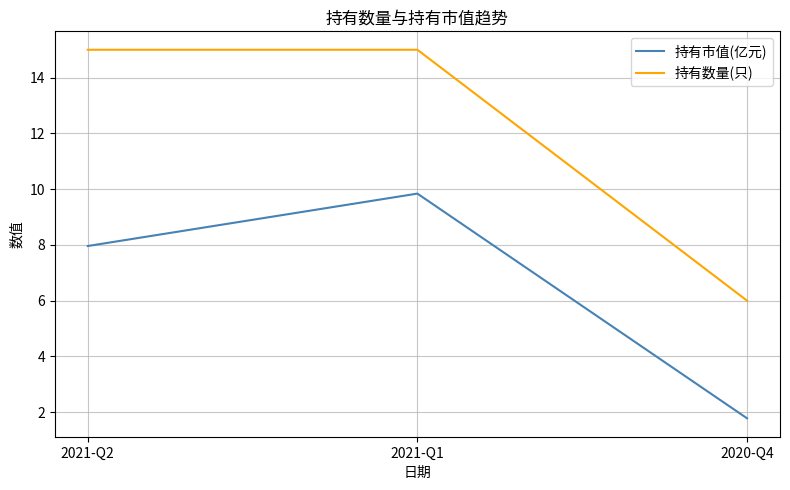

What is the sum of all 持有市值(亿元) values?

19.6